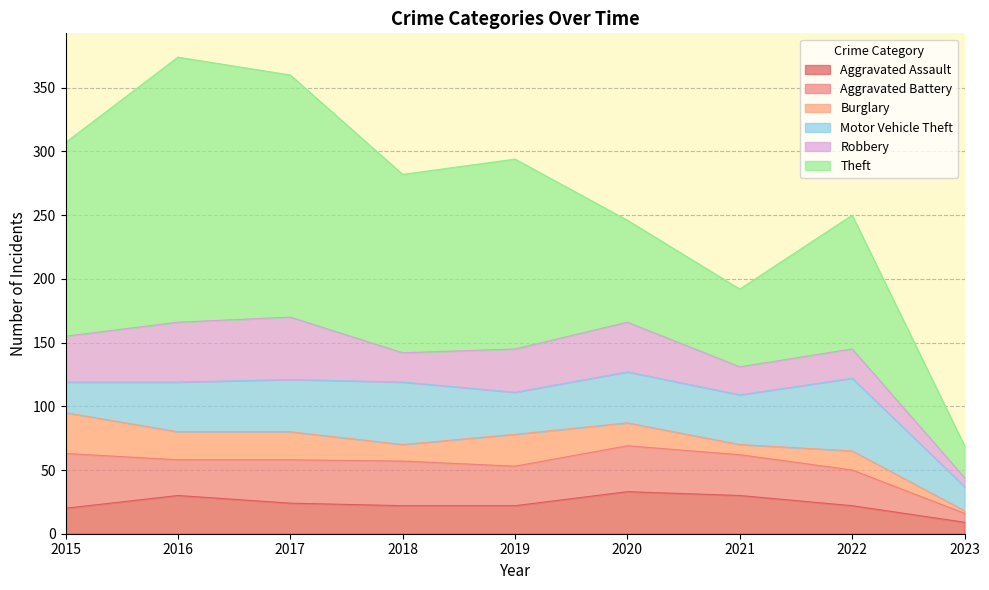

What is the sum of all Theft values?

1110